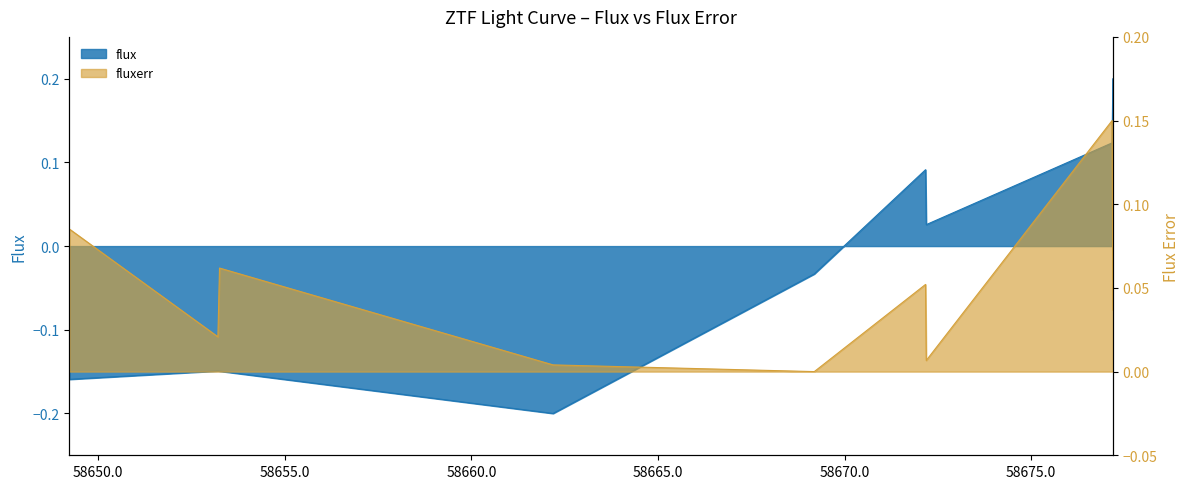

Where do fluxerr and flux first cross each other?

58669.1895486 and 58672.17048610002